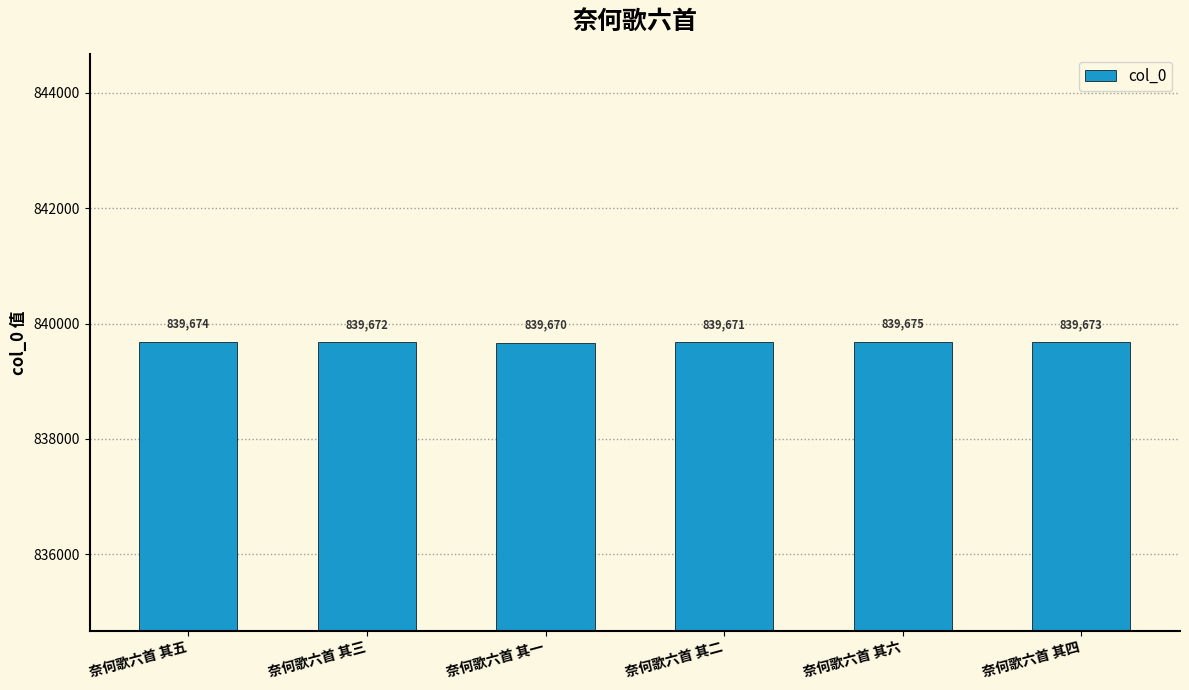

Rank the categories by value from lowest to highest.

奈何歌六首 其一, 奈何歌六首 其二, 奈何歌六首 其三, 奈何歌六首 其四, 奈何歌六首 其五, 奈何歌六首 其六